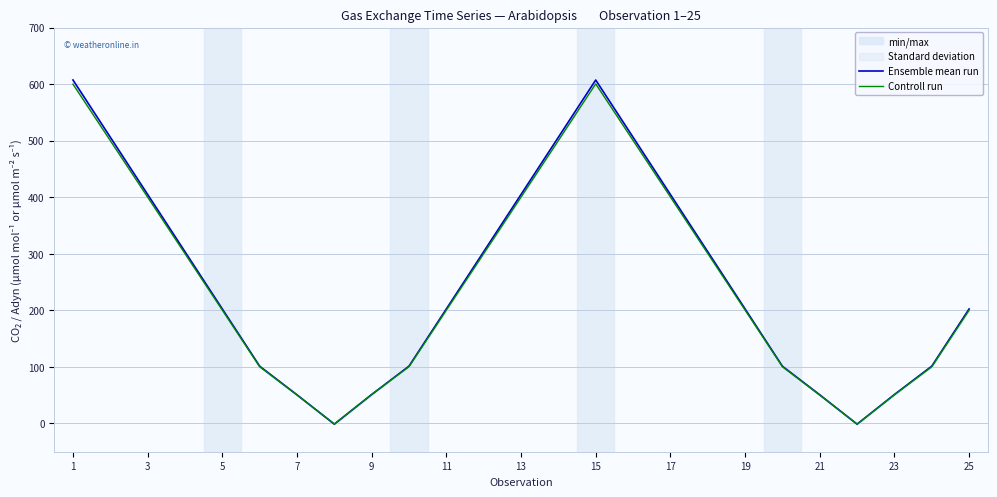

What is the maximum value for Controll run?

600.5